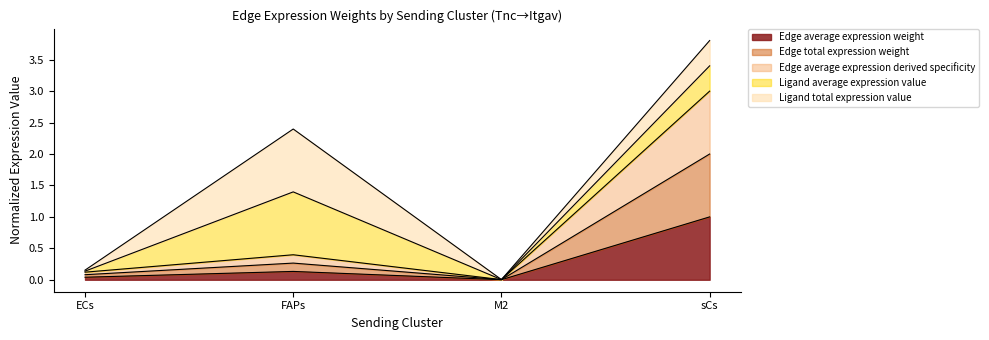

Which series changed the most between FAPs and sCs?

Edge average expression derived specificity